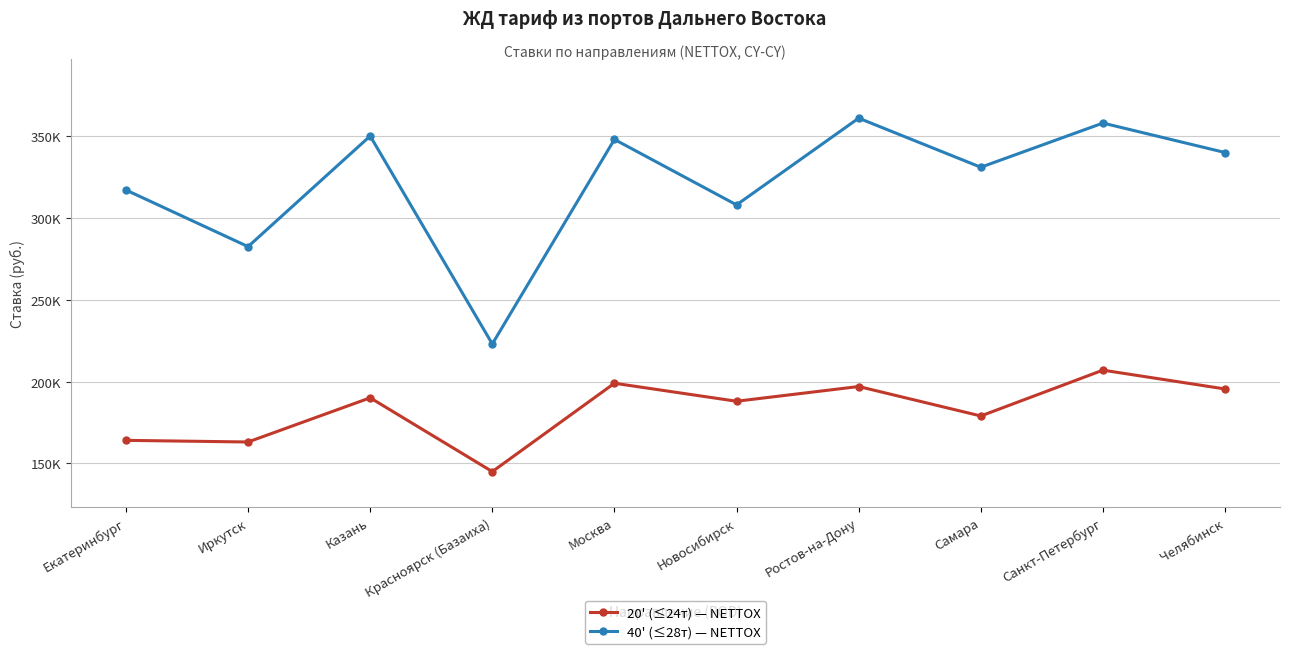

What is the value of the 20' (≤24т) — NETTOX point at the 8th from the left?

179000